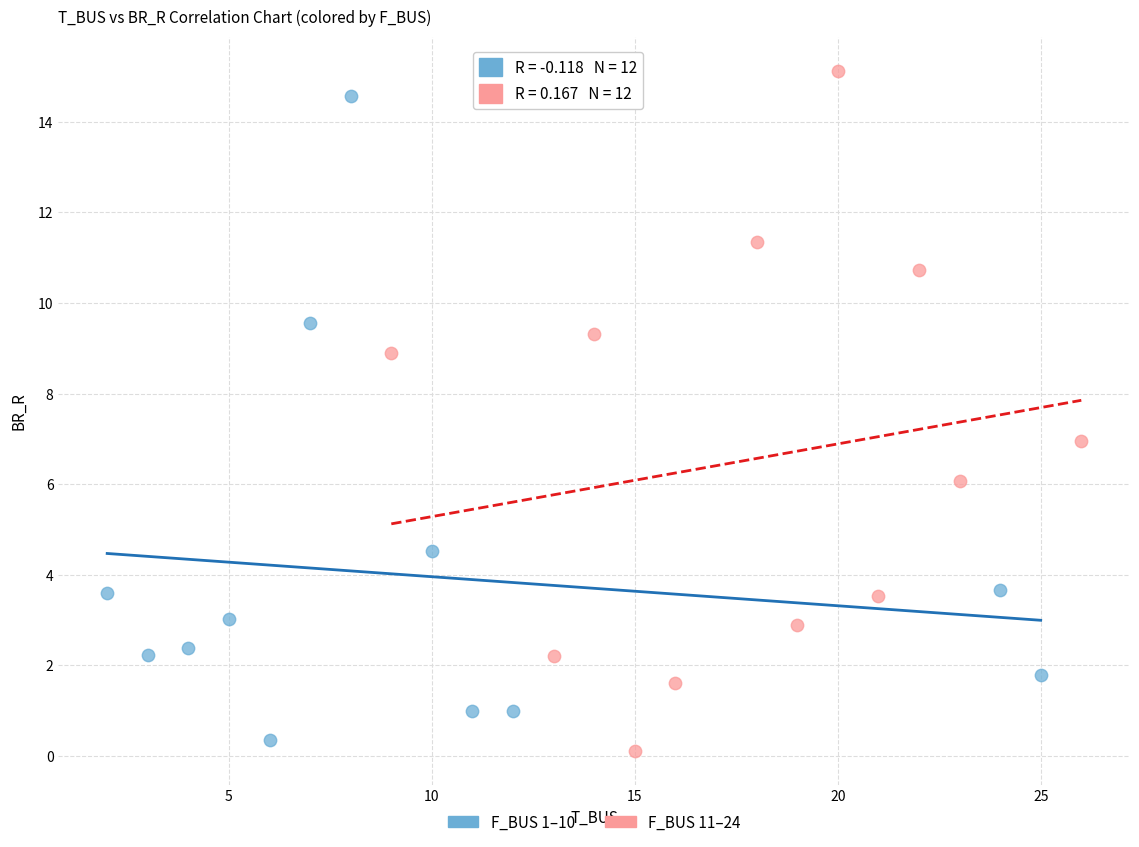

Which series has the largest Y range (max minus min)?

F_BUS 11–24